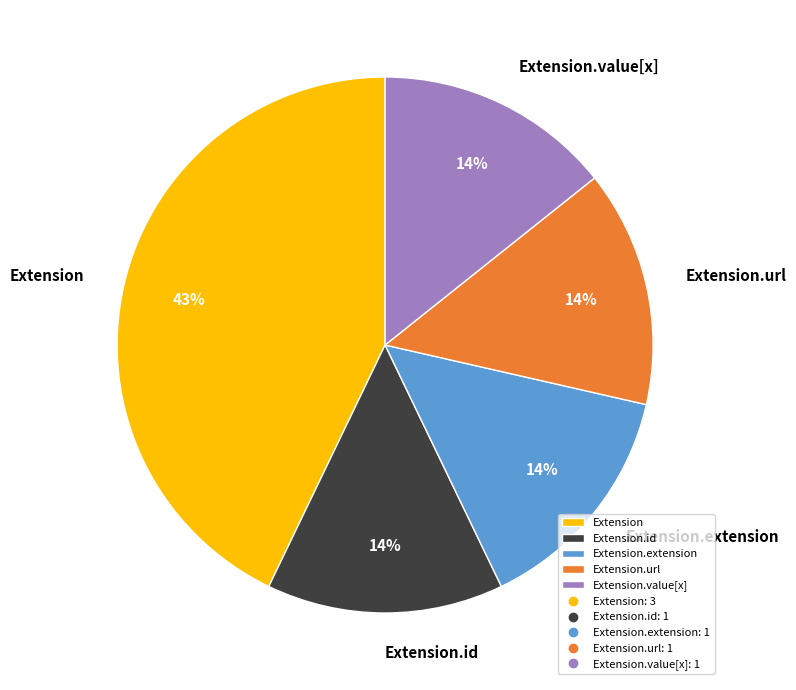

Does any single category account for the majority?

No